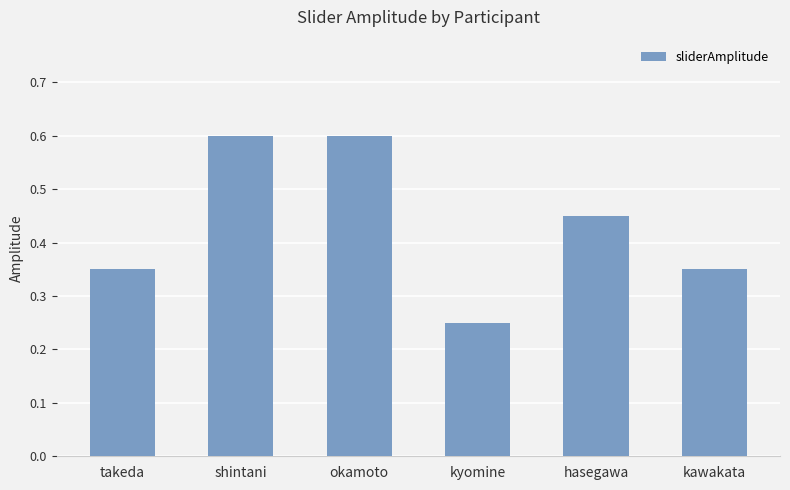

How many values are between 0 and 1?

6